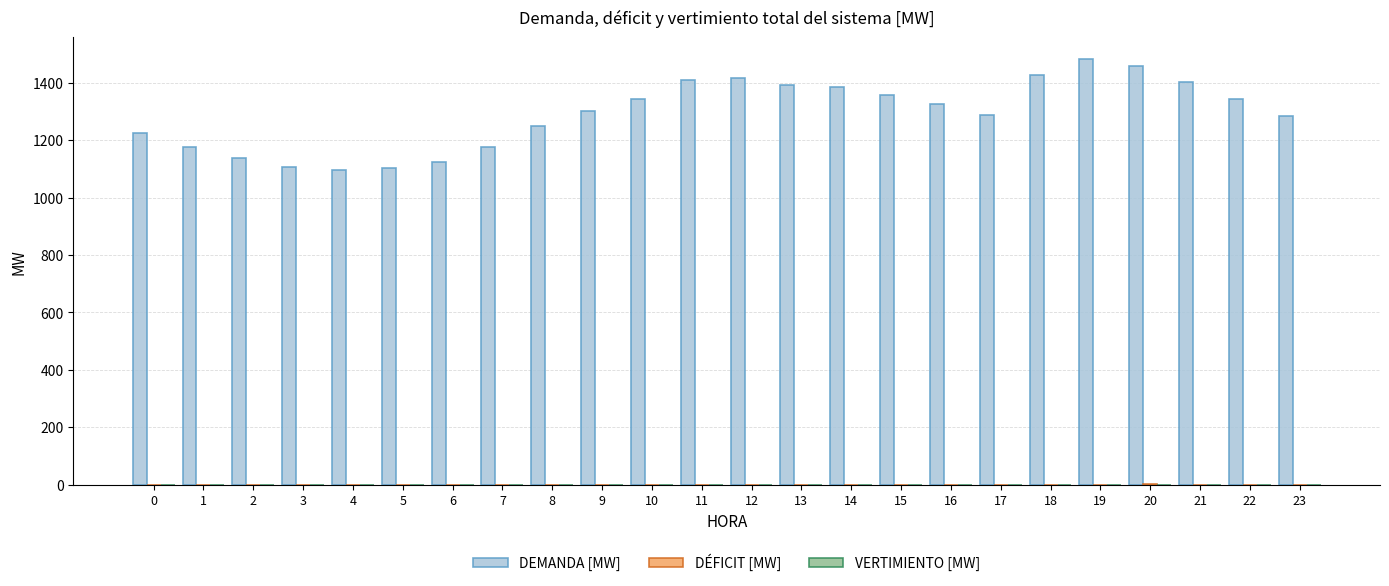

What is the highest value of the DEMANDA [MW] series?

1484.7